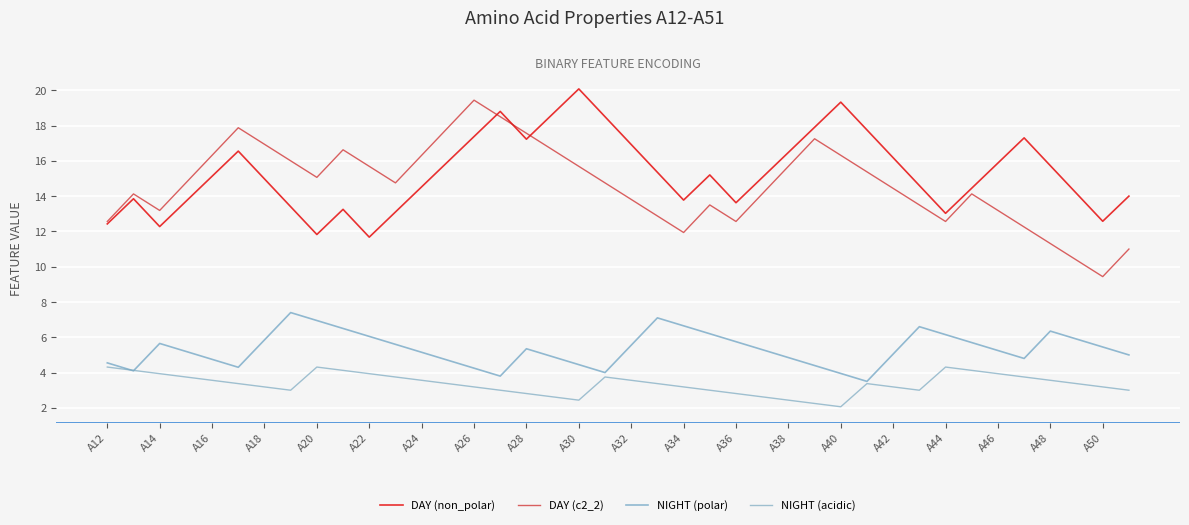

How many lines are shown in the chart?

4